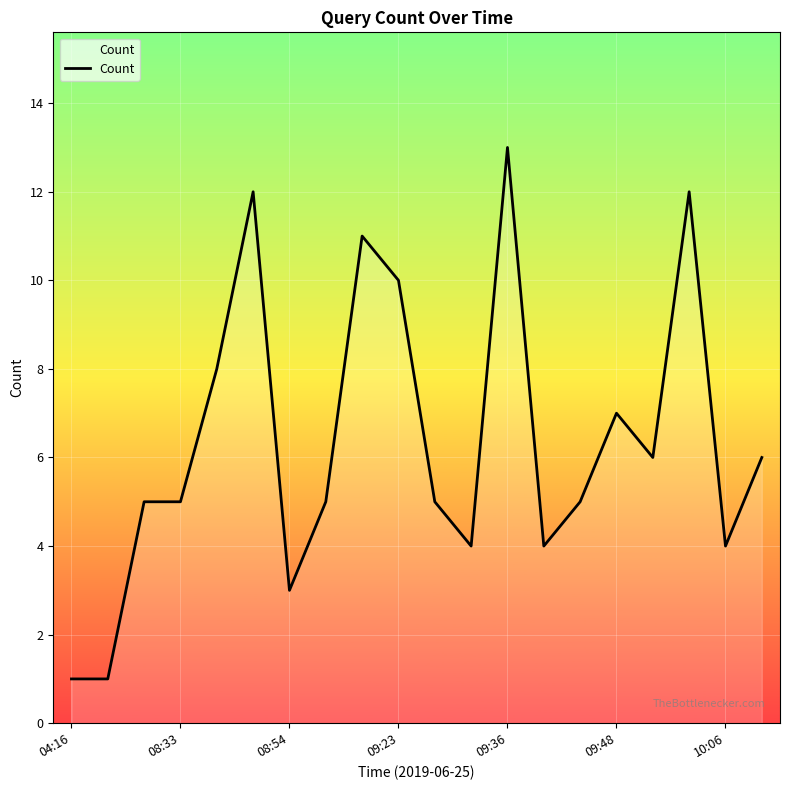

How many lines are shown in the chart?

1